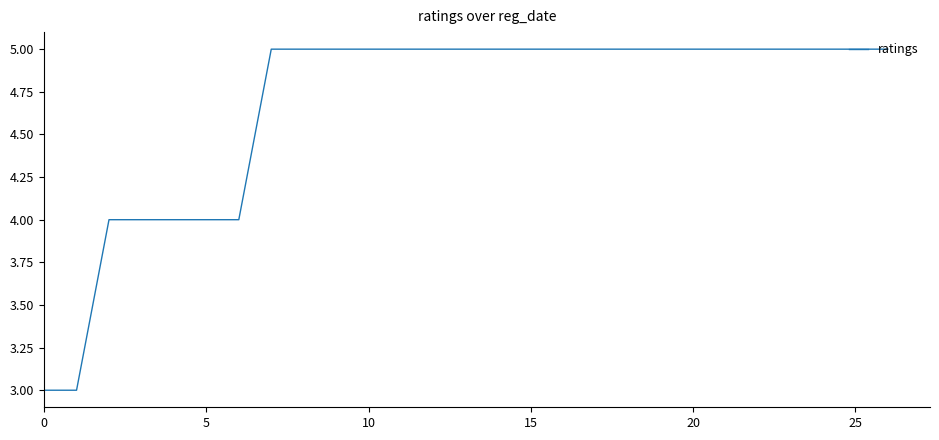

The chart shows a value of 3 at 0. True or false?

True